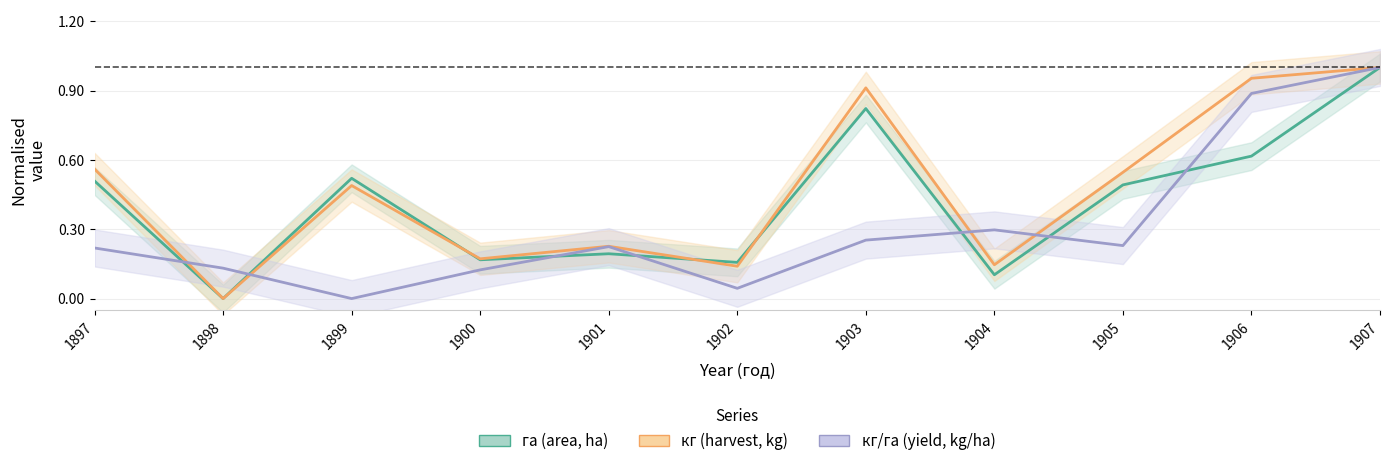

What is the average value of the кг (harvest, kg) series?

0.5